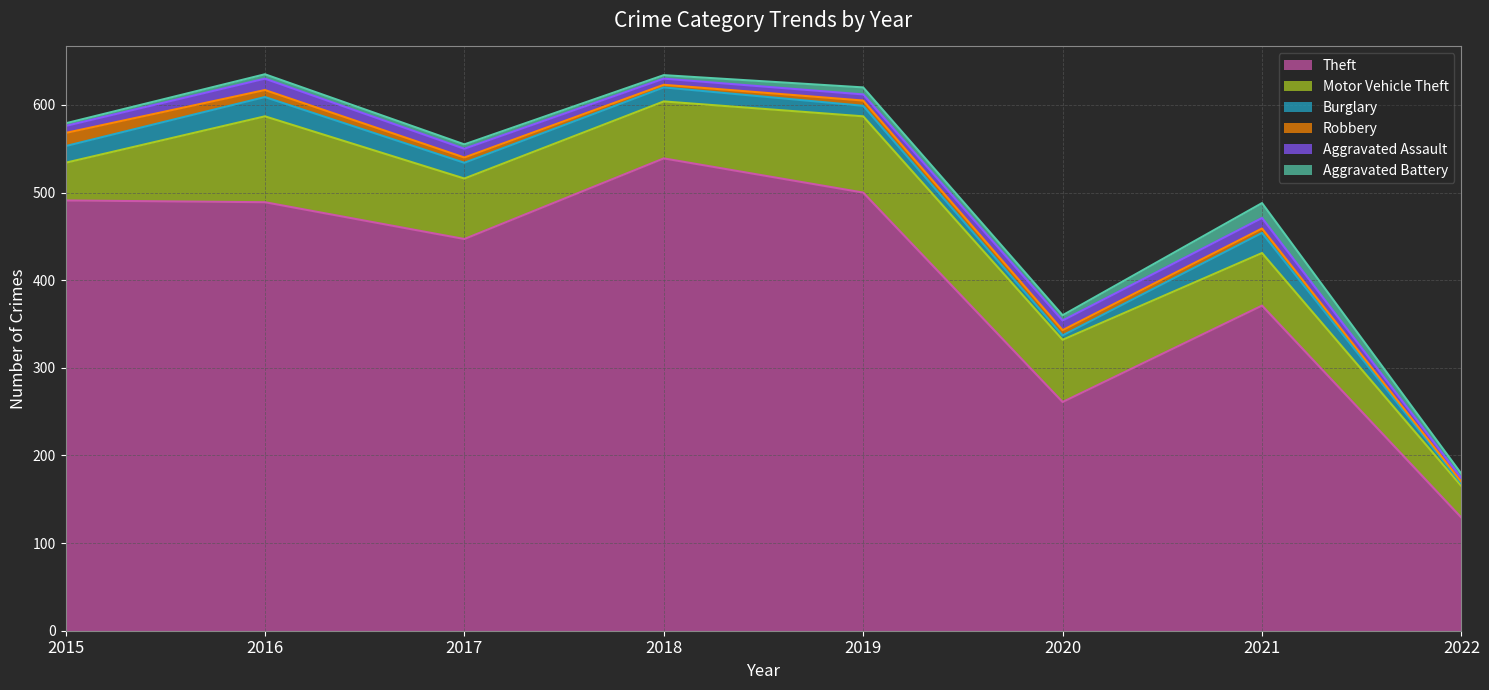

What is the difference between the Robbery values at 2017 and 2015?

9